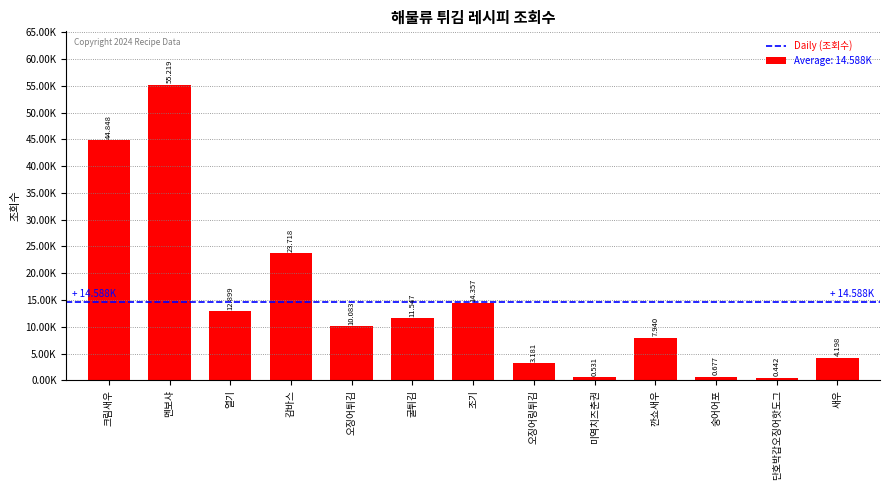

Rank the categories by value from highest to lowest.

멘보샤, 크림새우, 감바스, 조기, 열기, 굴튀김, 오징어튀김, 깐쇼새우, 새우, 오징어링튀김, 숭어어포, 미역치즈춘권, 단호박갑오징어핫도그